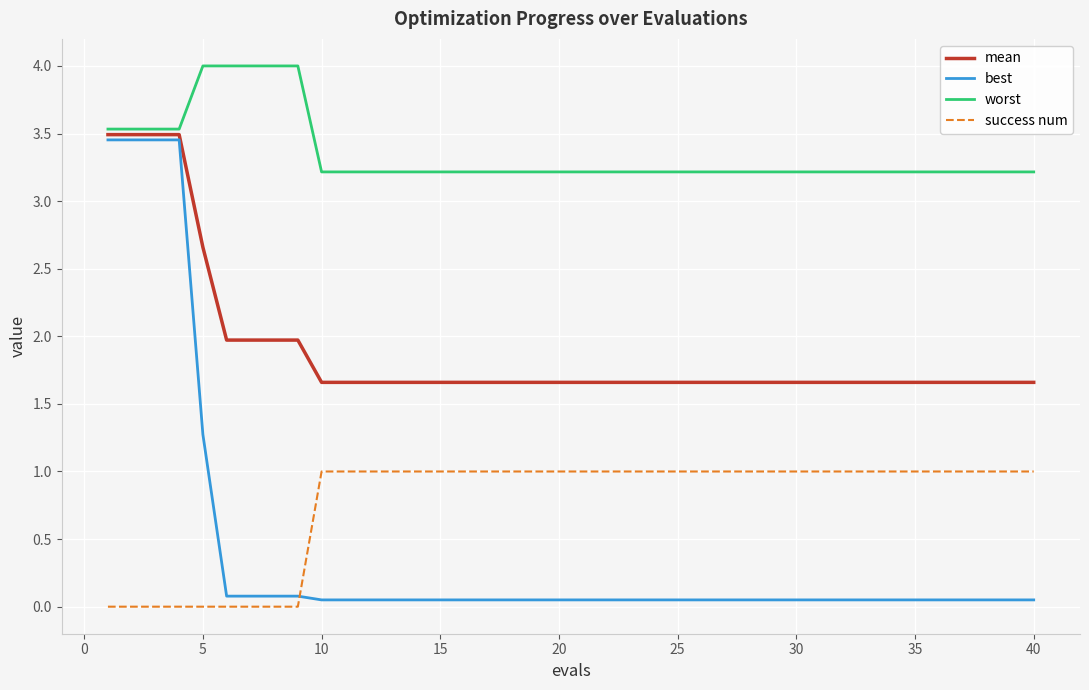

Count the success num values in the range 1 to 2.

31